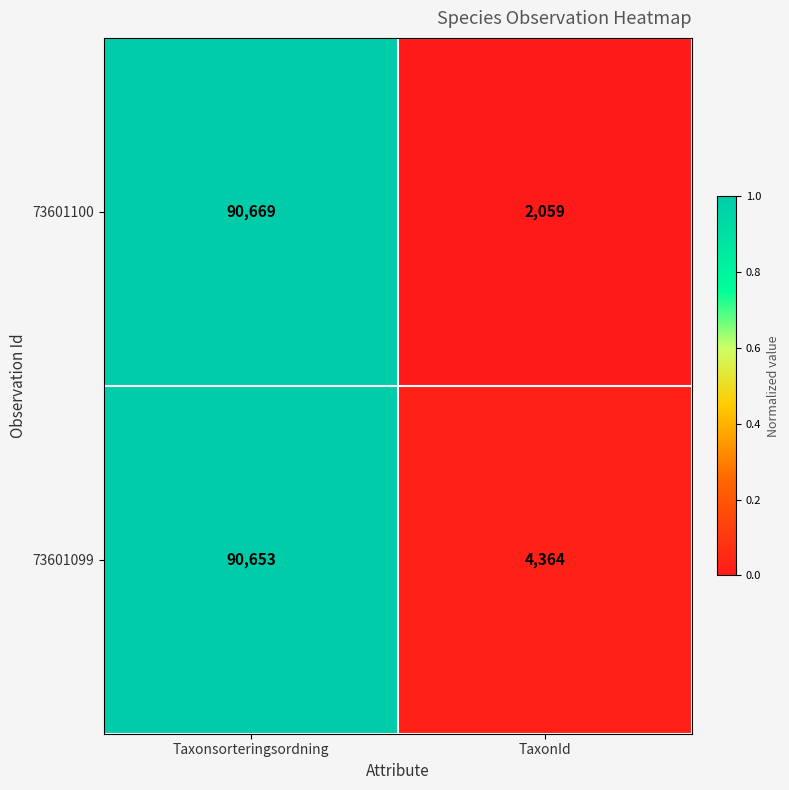

What is the sum of the 73601099 values at Taxonsorteringsordning and TaxonId?

95017